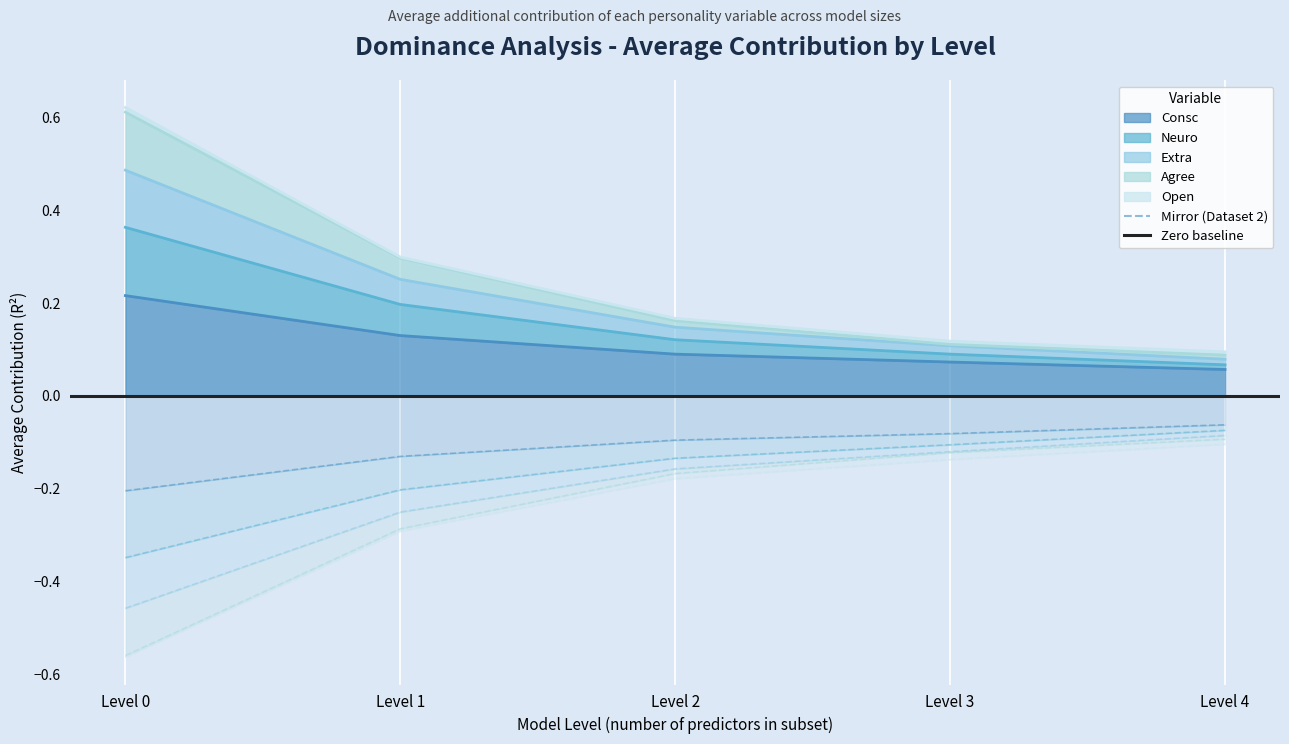

At which label is Neuro closest to 0?

Level 4